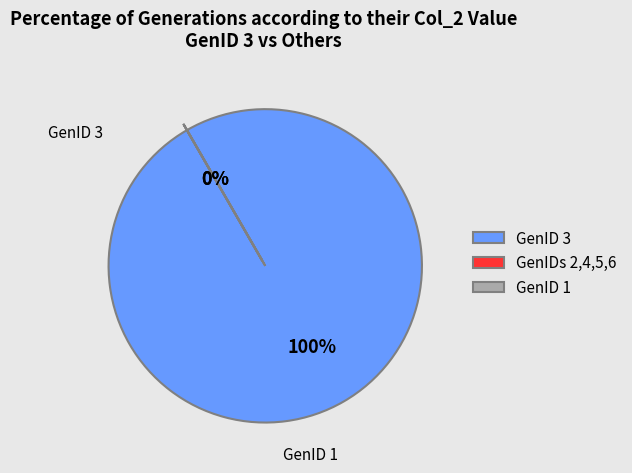

Which has a higher value, GenID 5 or GenID 1?

GenID 5